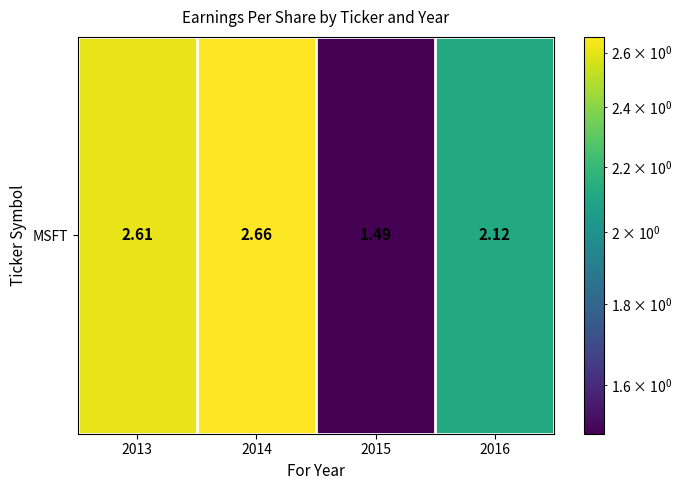

Reading right to left, extract all data points from this chart.

2.1	1.5	2.7	2.6